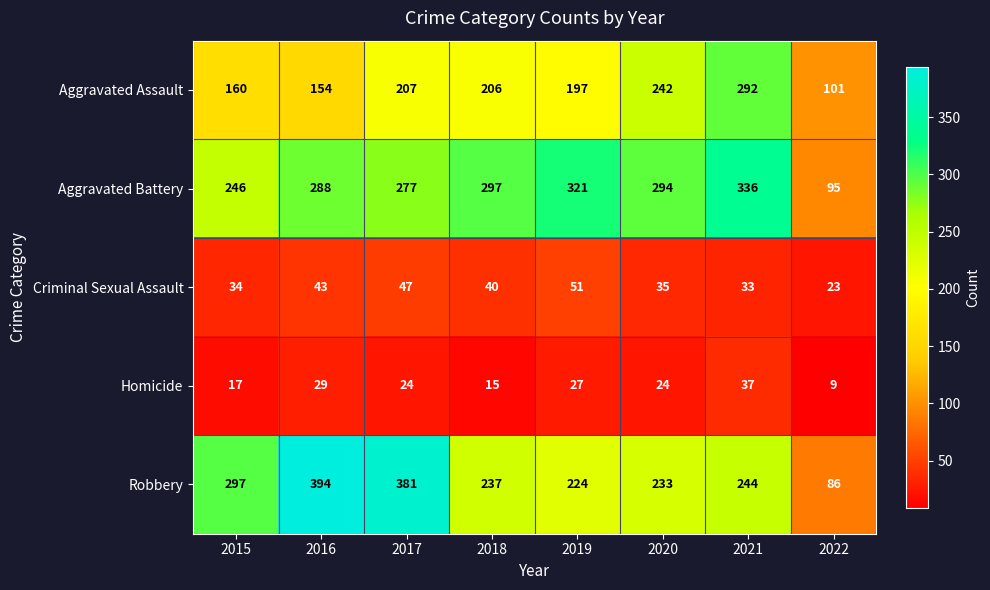

Which series has the widest spread of values?

Robbery